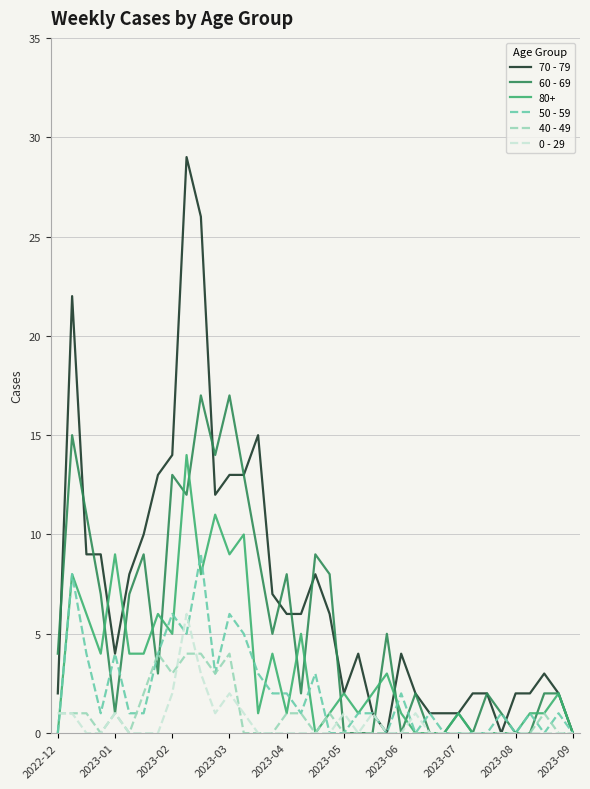

List the series in order of their peak value, lowest first.

40 - 49, 0 - 29, 50 - 59, 80+, 60 - 69, 70 - 79